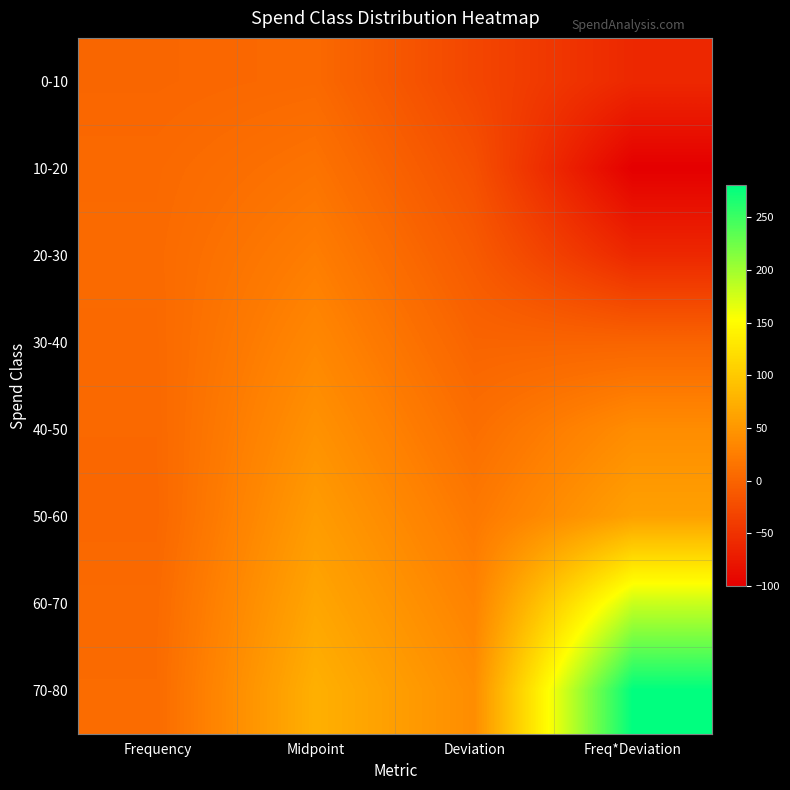

Reading left to right, list all the values displayed in this chart.

0-10: Frequency=2	Midpoint=5	Deviation=-30	Freq*Deviation=-60
10-20: Frequency=5	Midpoint=15	Deviation=-20	Freq*Deviation=-100
20-30: Frequency=6	Midpoint=25	Deviation=-10	Freq*Deviation=-60
30-40: Frequency=5	Midpoint=35	Deviation=0	Freq*Deviation=0
40-50: Frequency=4	Midpoint=45	Deviation=10	Freq*Deviation=40
50-60: Frequency=3	Midpoint=55	Deviation=20	Freq*Deviation=60
60-70: Frequency=6	Midpoint=65	Deviation=30	Freq*Deviation=180
70-80: Frequency=7	Midpoint=75	Deviation=40	Freq*Deviation=280